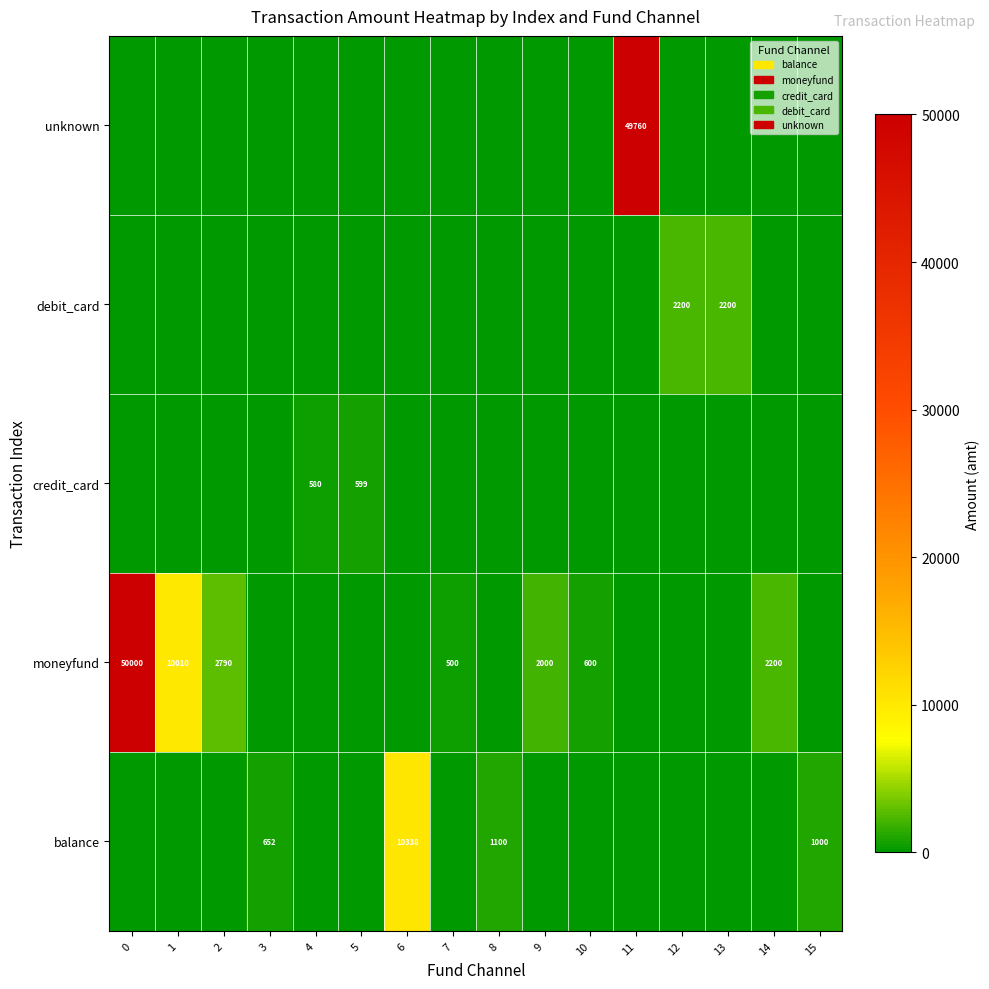

What is the difference between the balance values at 6 and 15?

9338